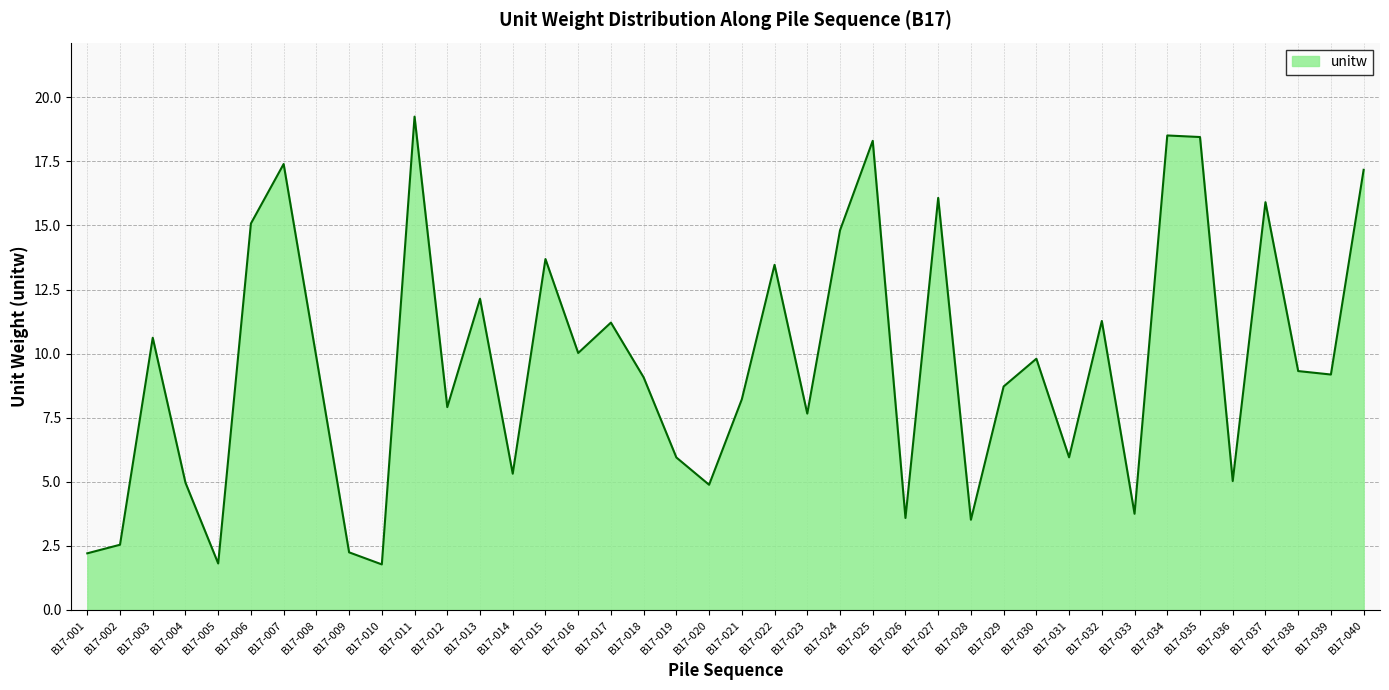

Between B17-012 and B17-036, which is larger?

B17-012